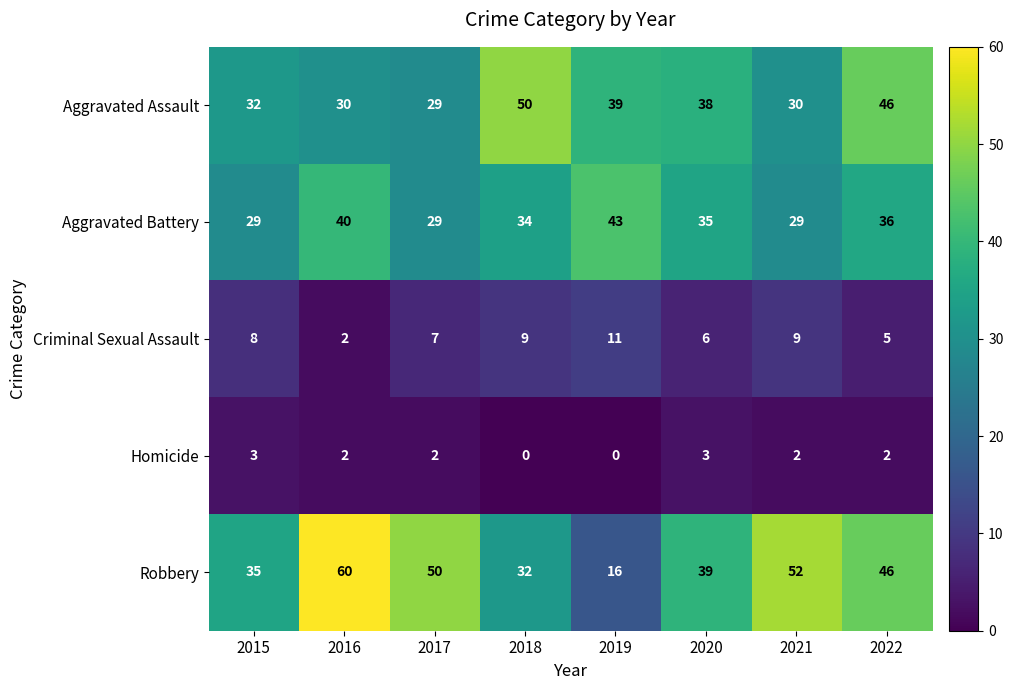

What is the total value across all series at 2016?

134